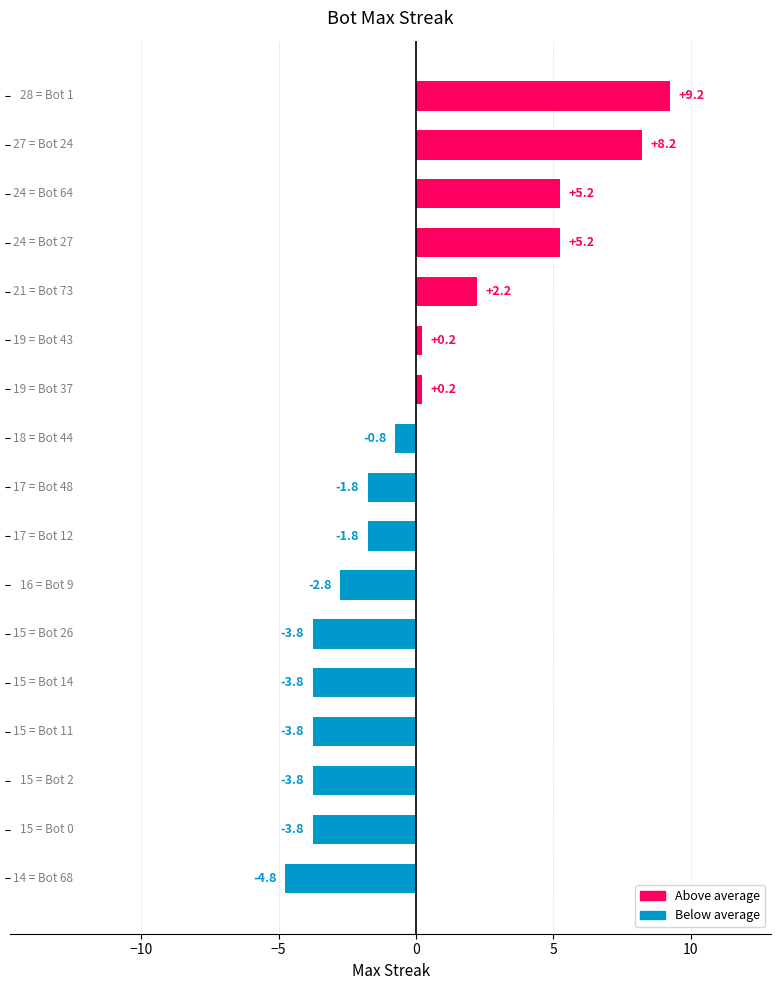

What is the smallest value displayed?

-4.8